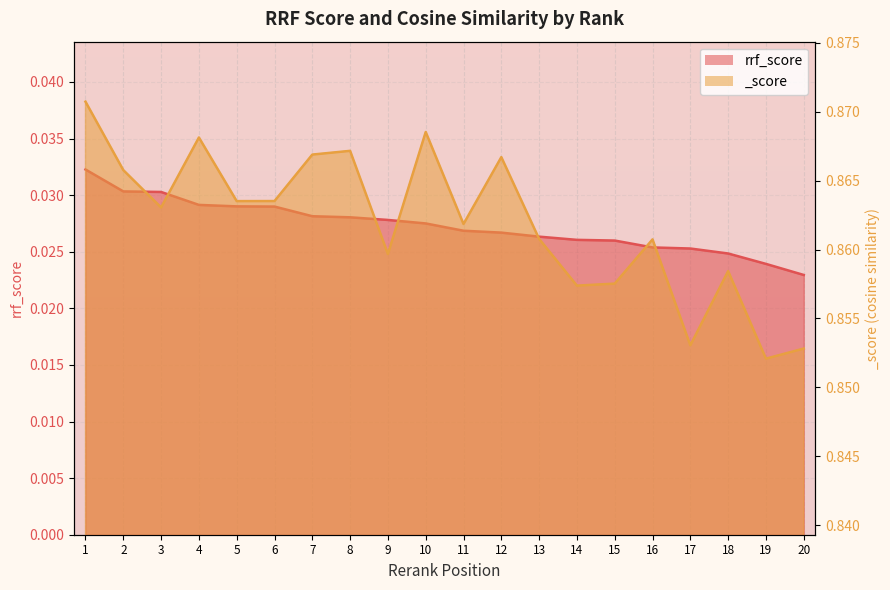

At which label does rrf_score reach its peak?

1